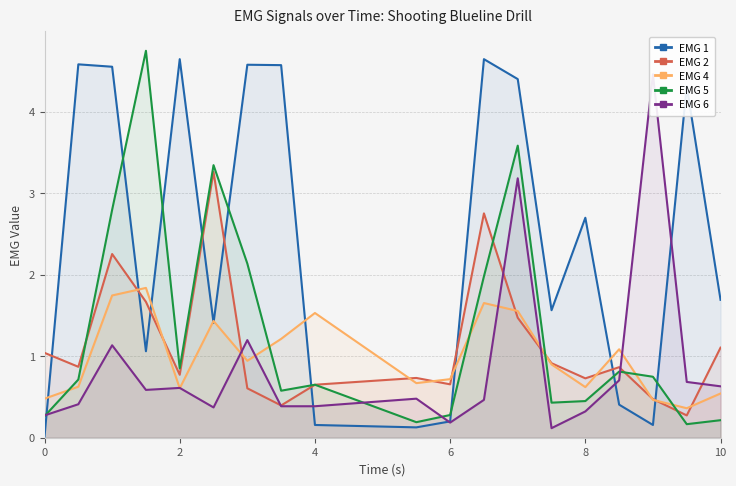

Which series has the largest range (max minus min)?

EMG 1